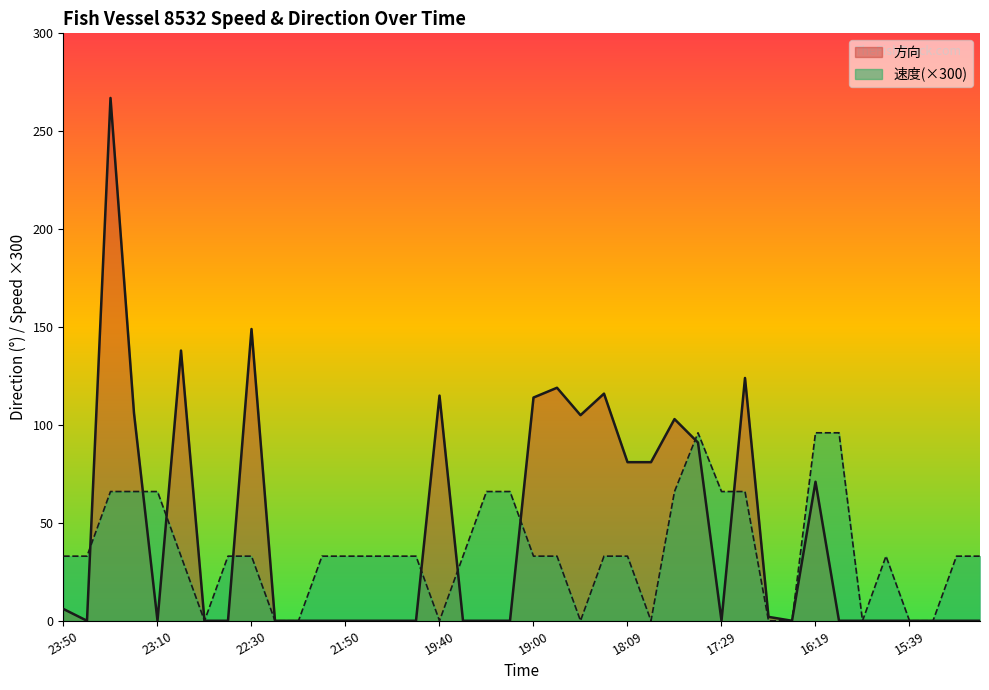

Does the chart have visible grid lines?

No